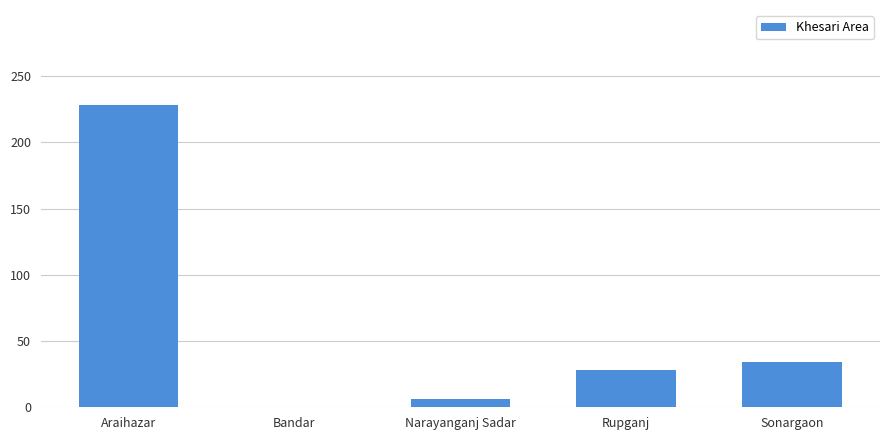

Reading left to right, extract all data points from this chart.

228	0	6	28	34